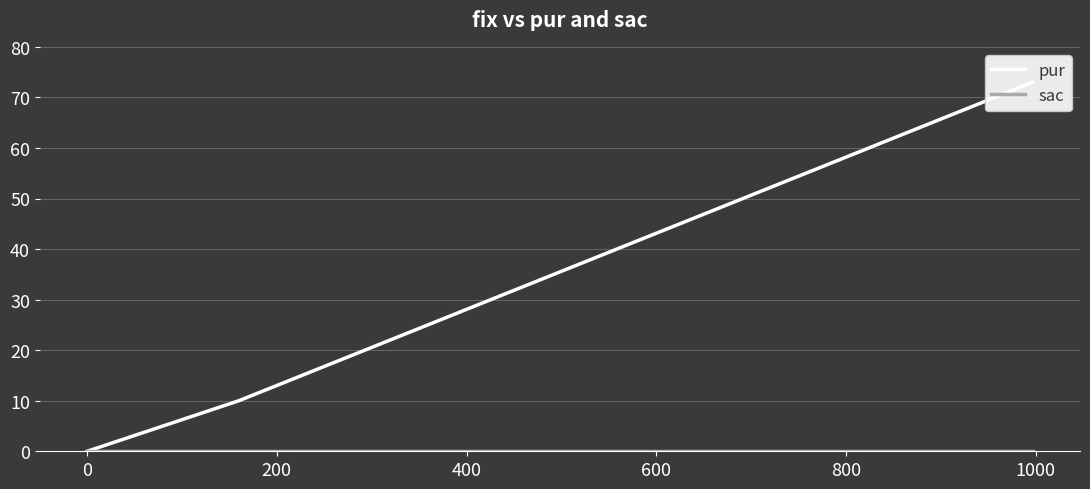

What is the label of the 3rd point from the left?

200